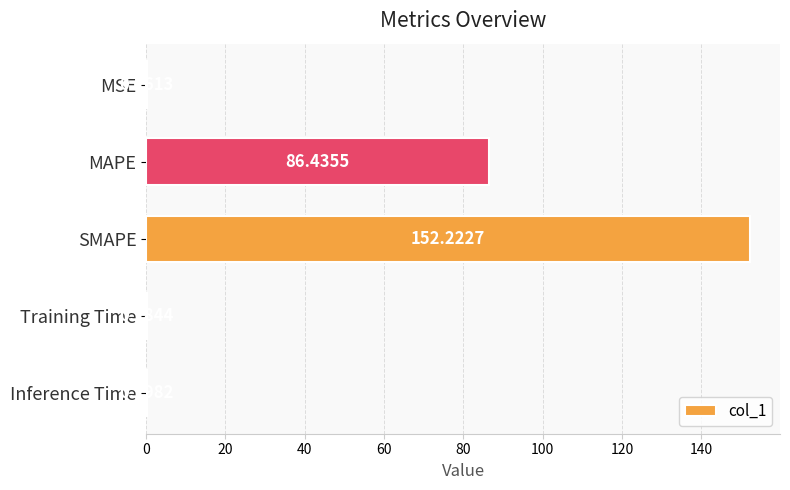

Which category has the highest value across all series?

SMAPE